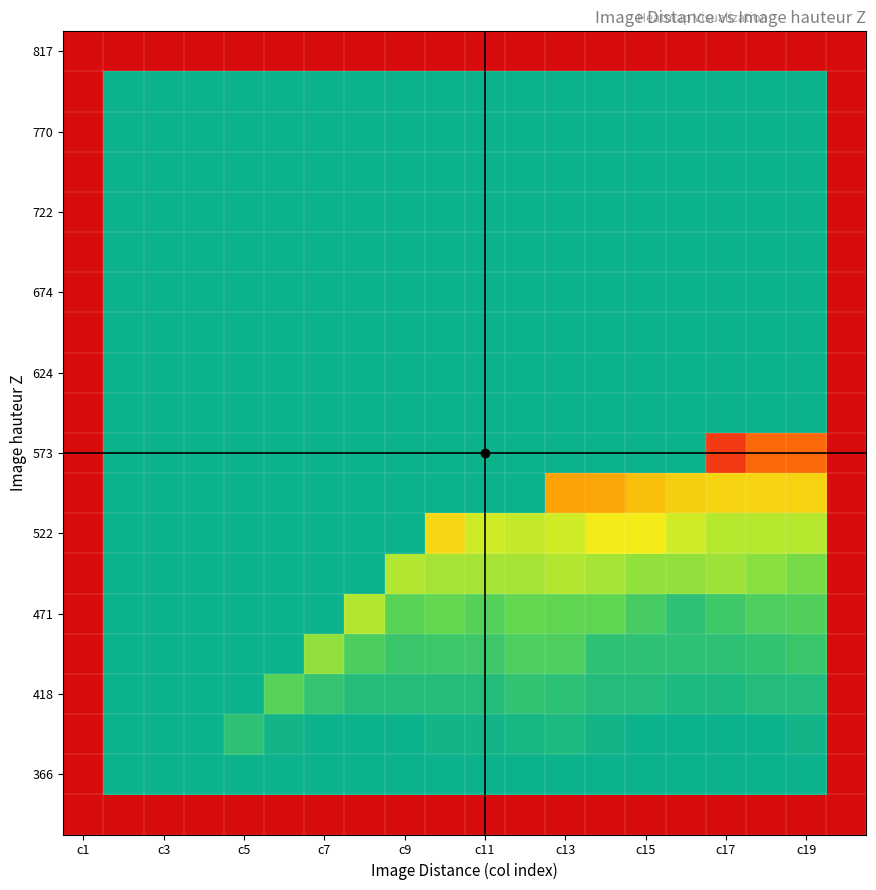

How many categories are shown in the chart?

20